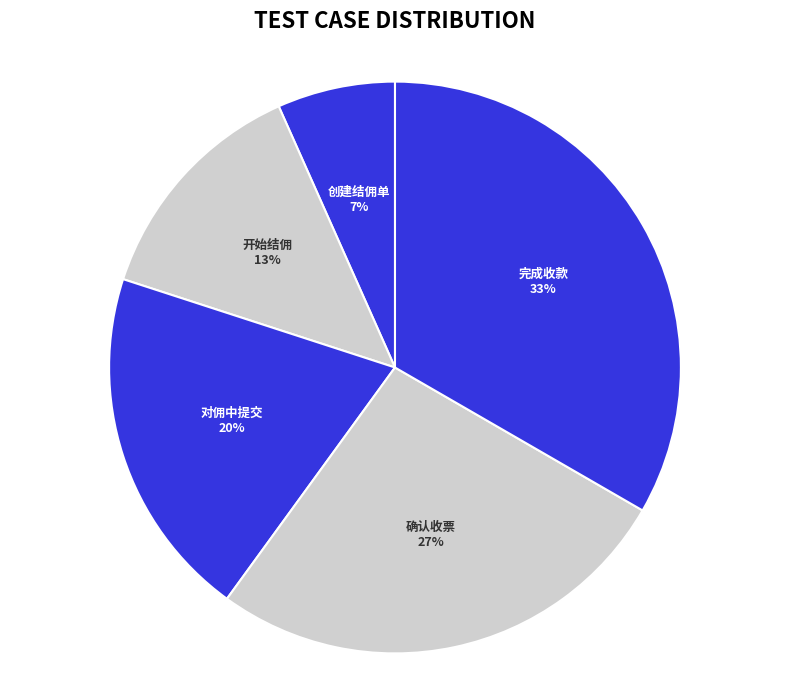

Between 开始结佣 and 完成收款, which is larger?

完成收款